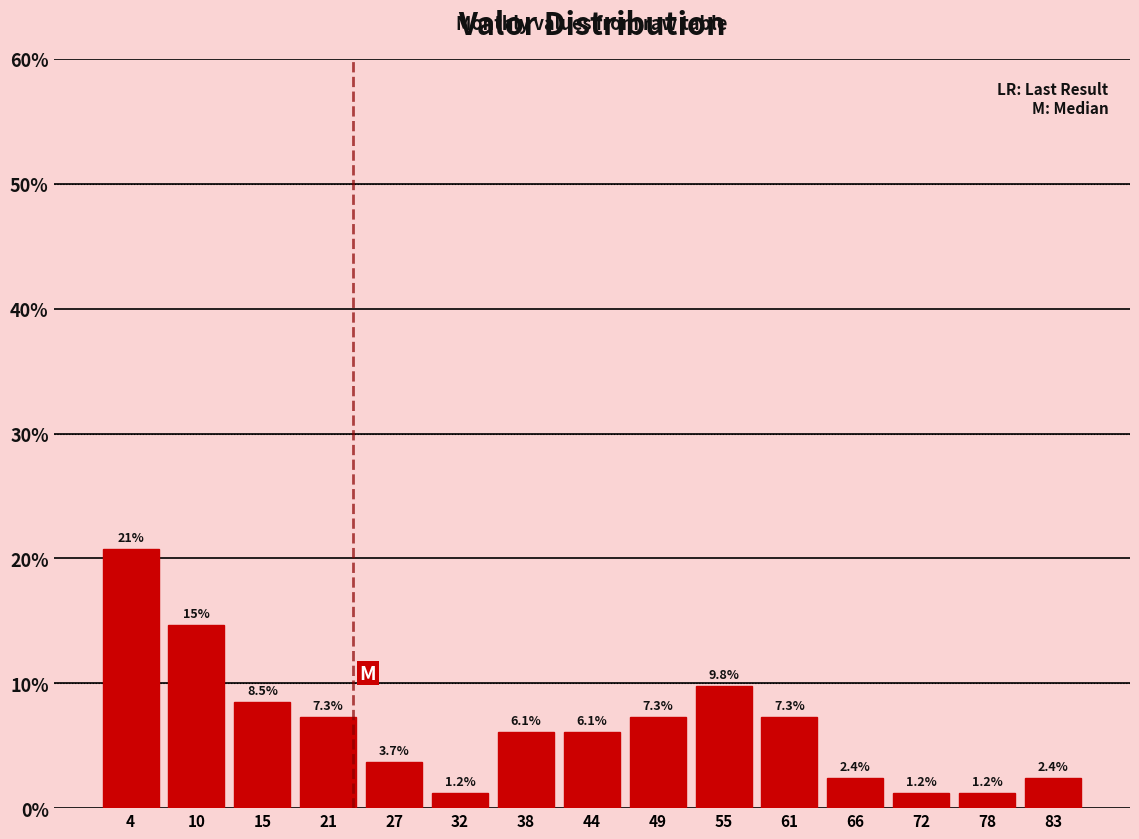

Over which range of the x-axis is the bar tallest?

1 to 7